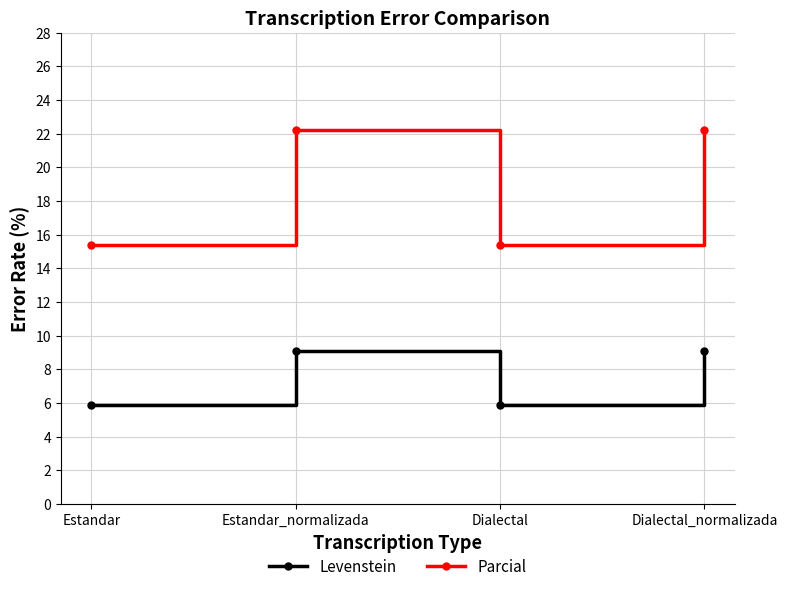

How many lines are shown in the chart?

2